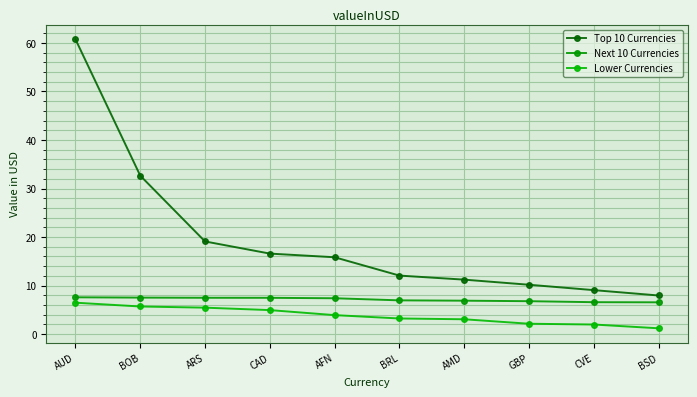

True or false: Lower Currencies and Next 10 Currencies cross at least once.

False